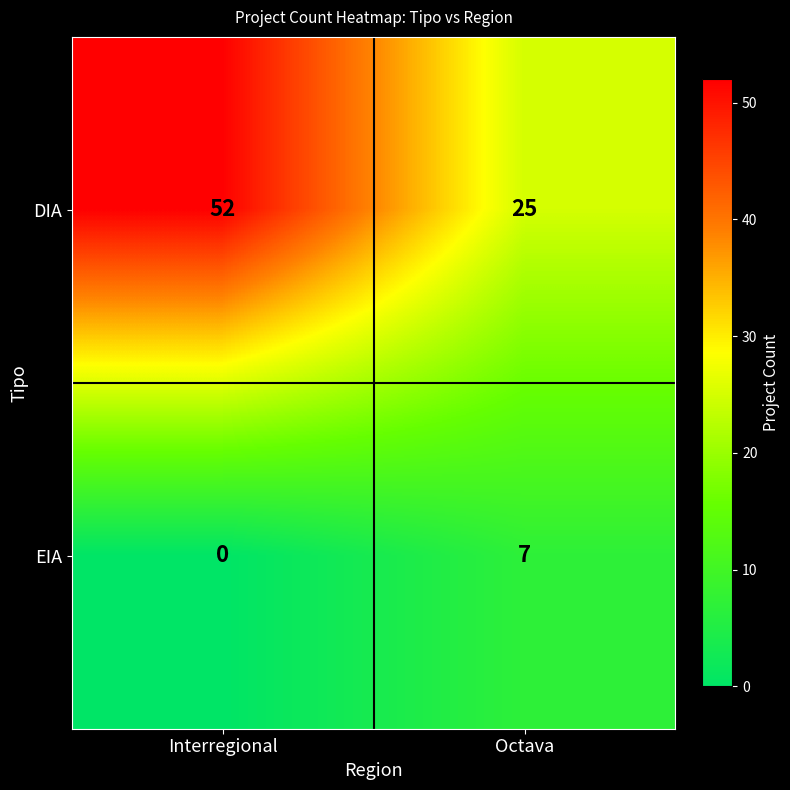

Which category has the highest value across all series?

Interregional